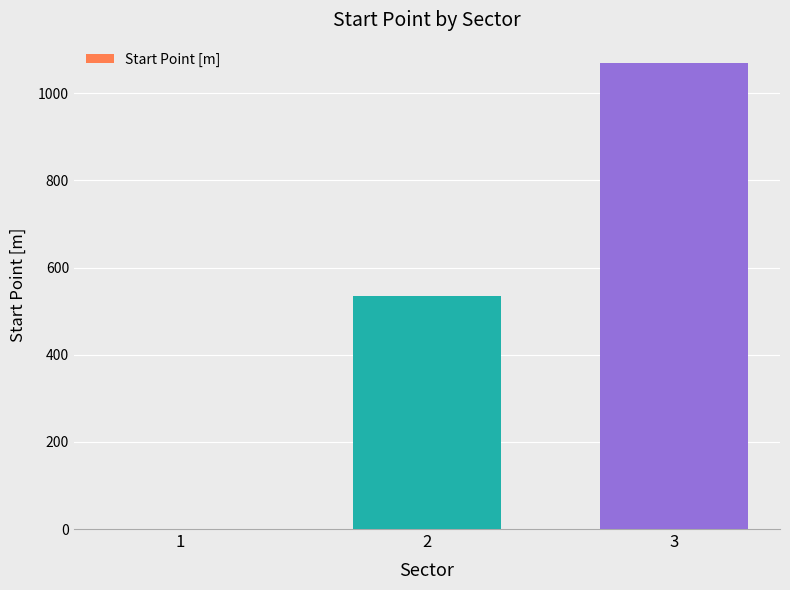

What is the approximate value at 3?

1069.0